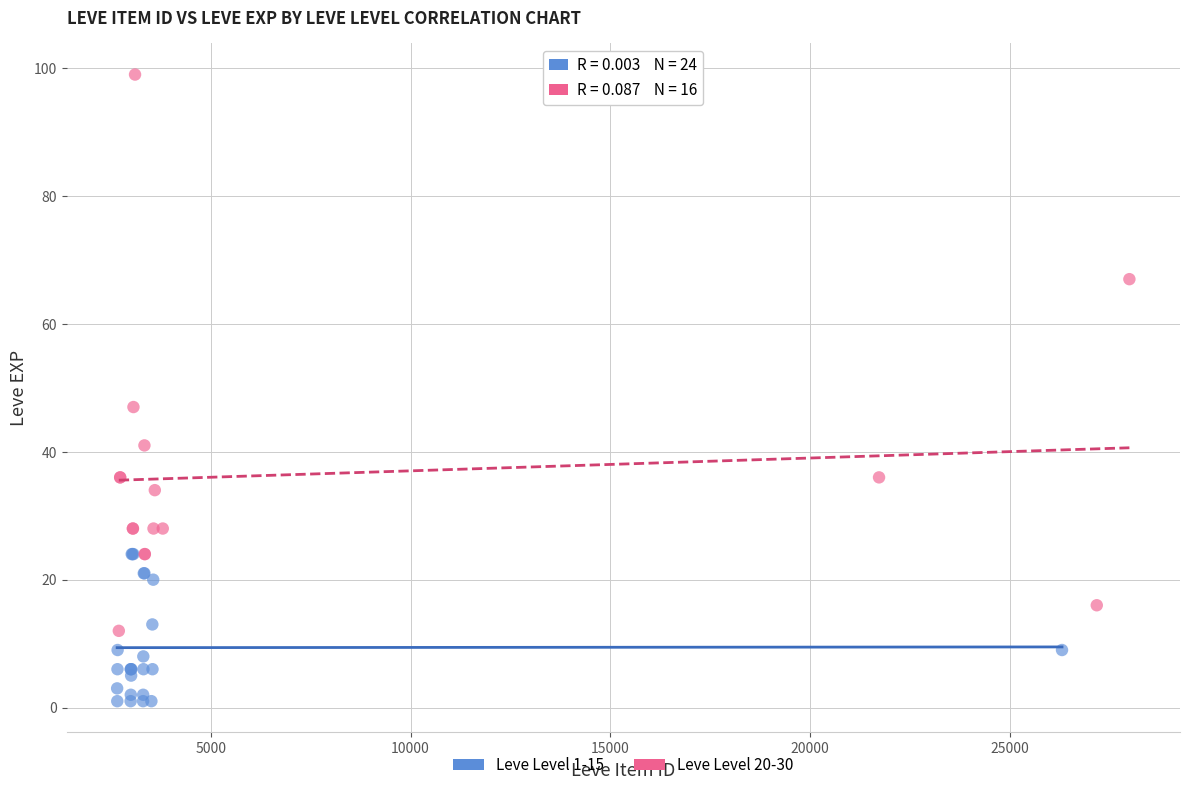

Which series has the widest spread of Y values?

Leve Level 20-30